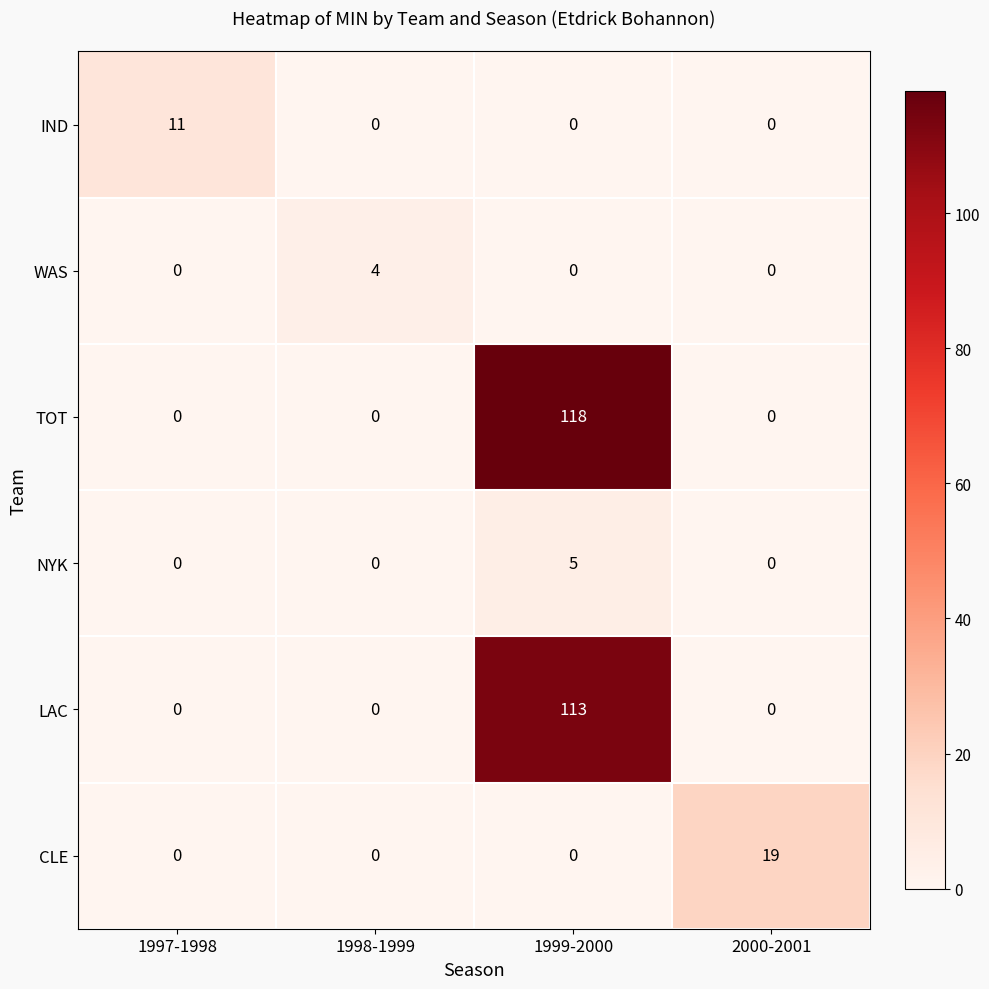

Which series changed the most between 1999-2000 and 2000-2001?

TOT